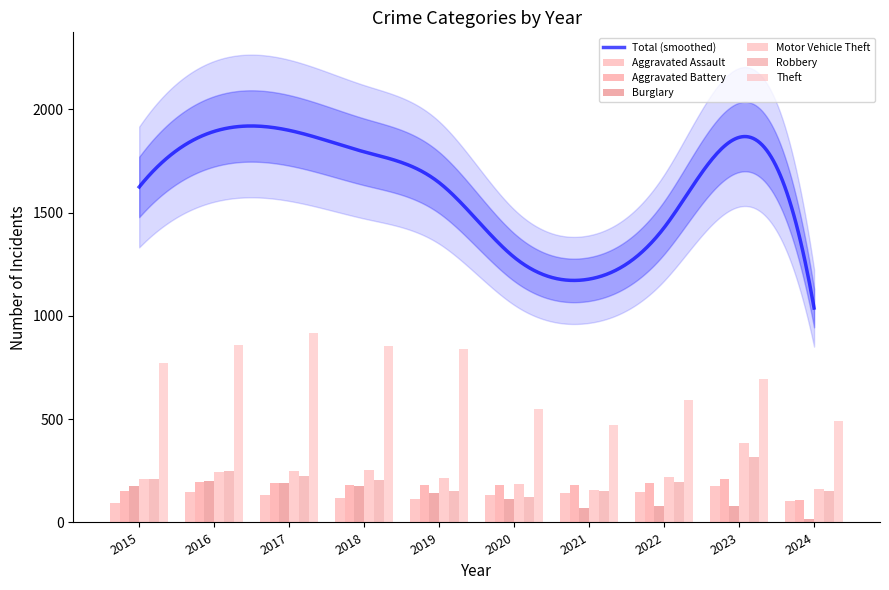

Reading left to right, transcribe all the data shown in this chart.

Aggravated Assault: 2015=95	2016=146	2017=131	2018=119	2019=113	2020=131	2021=142	2022=146	2023=177	2024=105
Aggravated Battery: 2015=154	2016=196	2017=191	2018=183	2019=182	2020=180	2021=182	2022=190	2023=209	2024=109
Burglary: 2015=178	2016=201	2017=189	2018=176	2019=143	2020=115	2021=71	2022=82	2023=81	2024=19
Motor Vehicle Theft: 2015=211	2016=245	2017=247	2018=256	2019=216	2020=184	2021=156	2022=219	2023=385	2024=164
Robbery: 2015=212	2016=247	2017=224	2018=204	2019=150	2020=124	2021=153	2022=198	2023=317	2024=152
Theft: 2015=774	2016=858	2017=916	2018=856	2019=841	2020=550	2021=474	2022=592	2023=695	2024=489